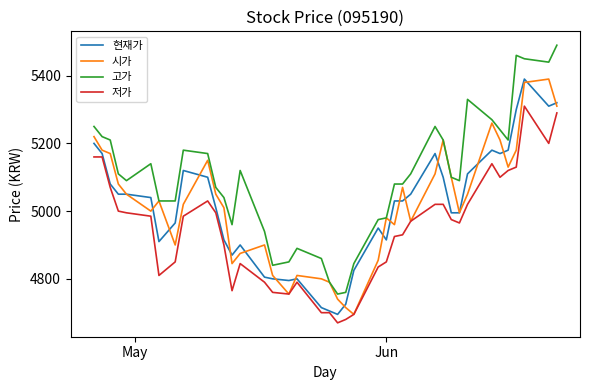

True or false: 저가 and 고가 cross at least once.

False